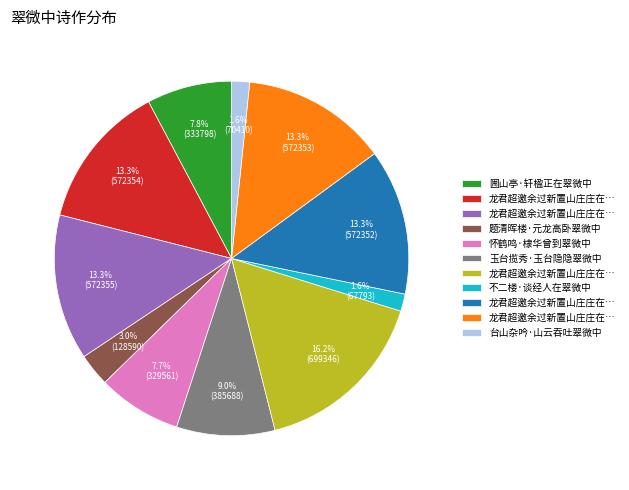

Does any single category account for the majority?

No